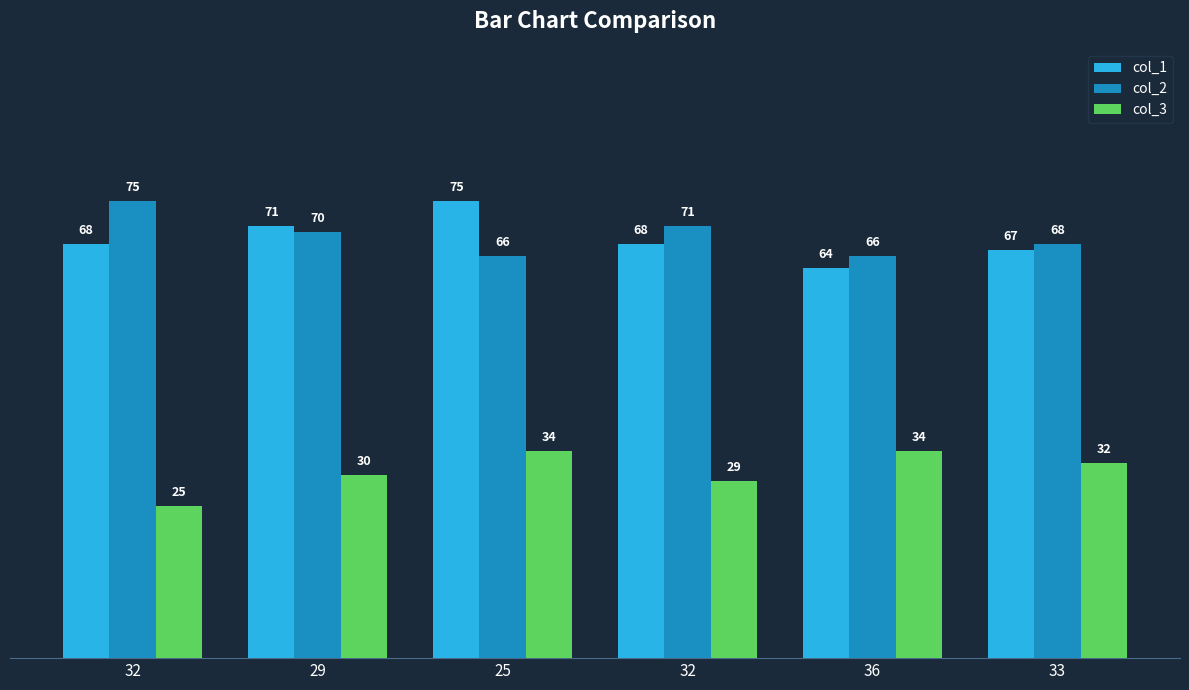

Where does the col_2 series first go above 70?

32